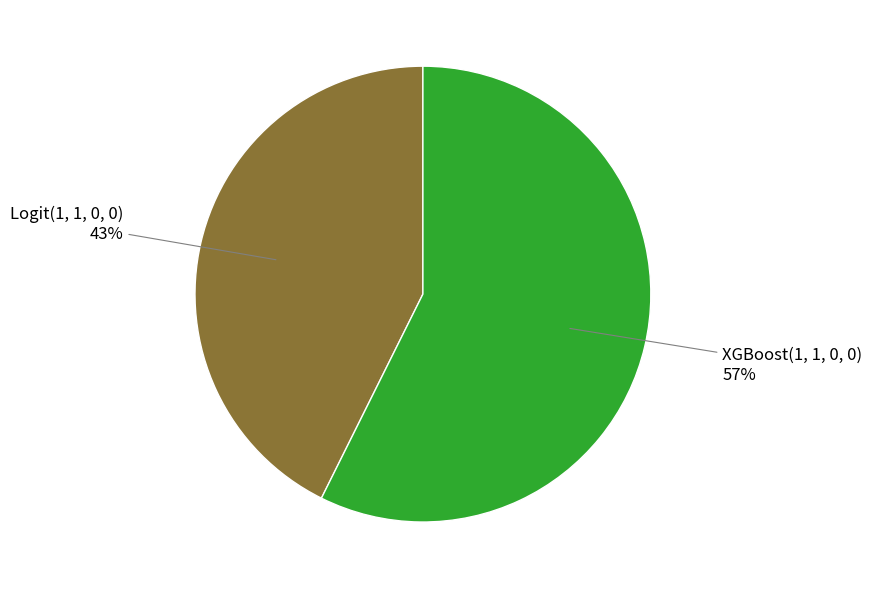

To the nearest percent, what is the average slice percentage?

50%